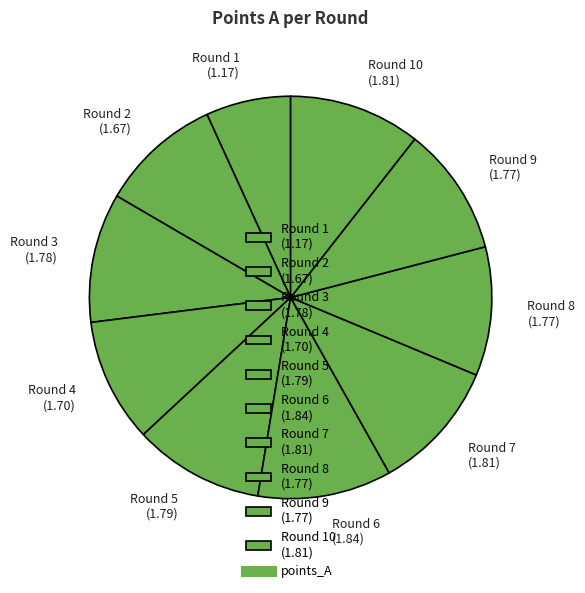

Does Round 10 (1.81) represent more than half of the total?

No